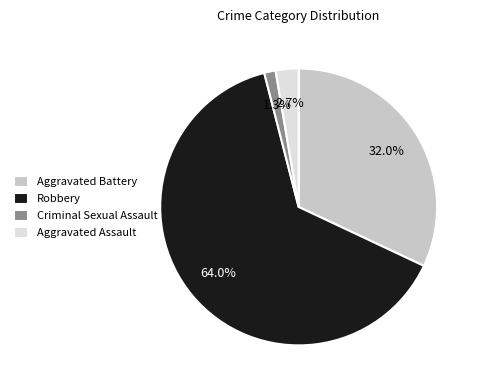

How many slices are in this pie chart?

4